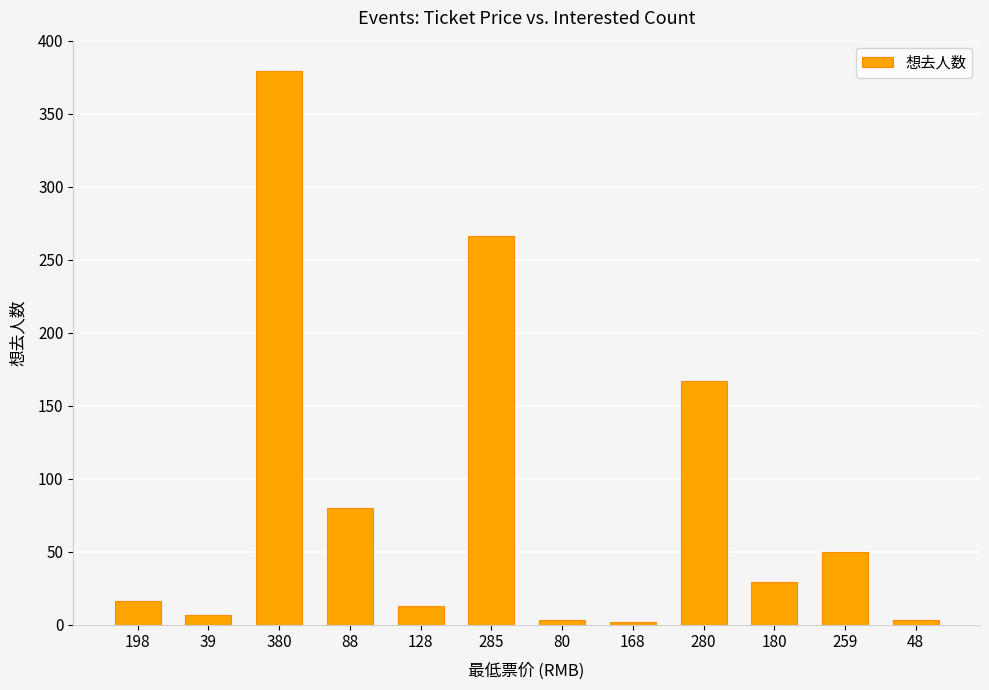

How many values are below 29?

6